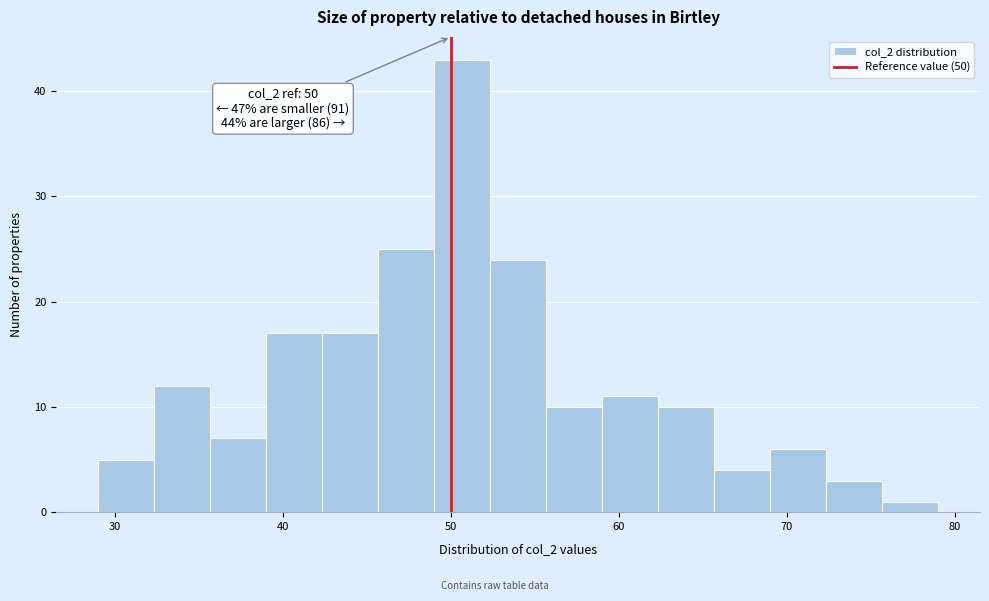

Around what value on the x-axis is the tallest bar? Give the approximate position of its centre, as read against the axis.

51